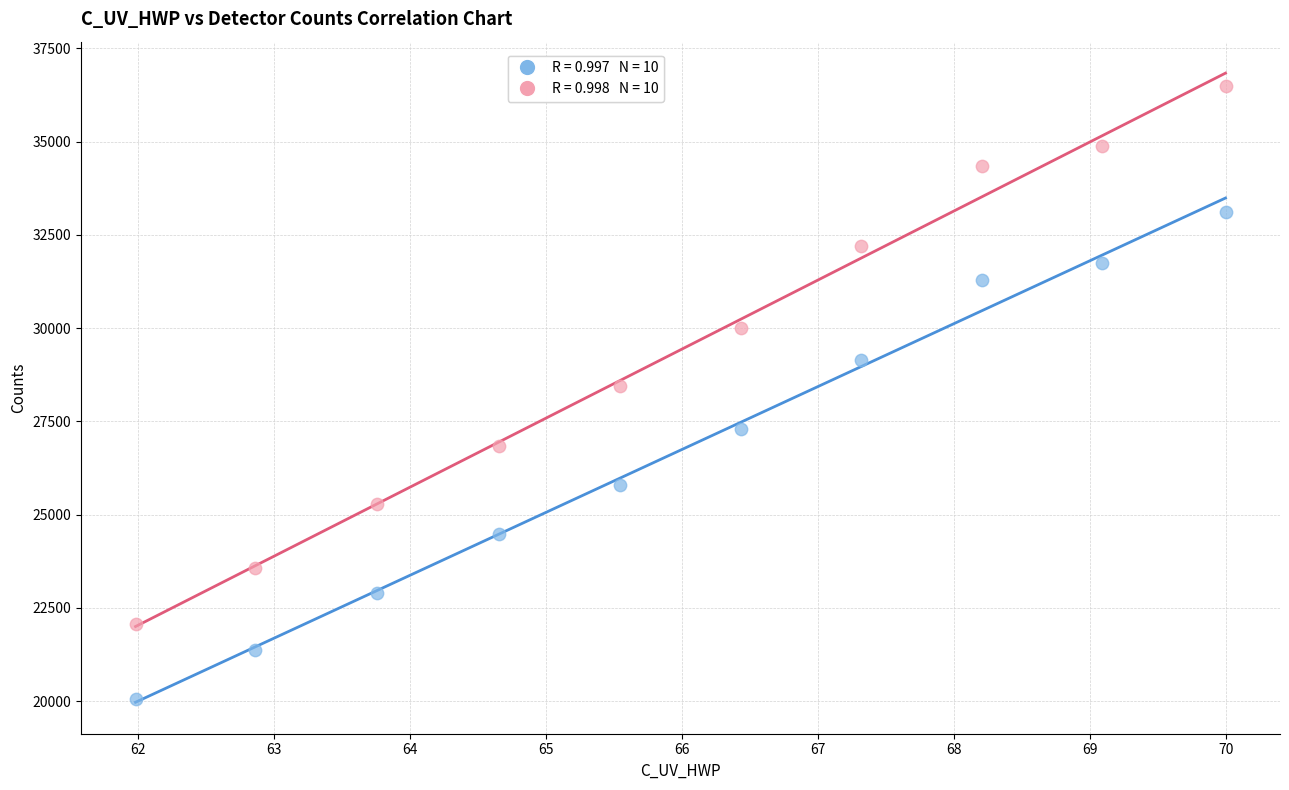

Across all data points, what is the range of Y values (max minus min)?

16412.4